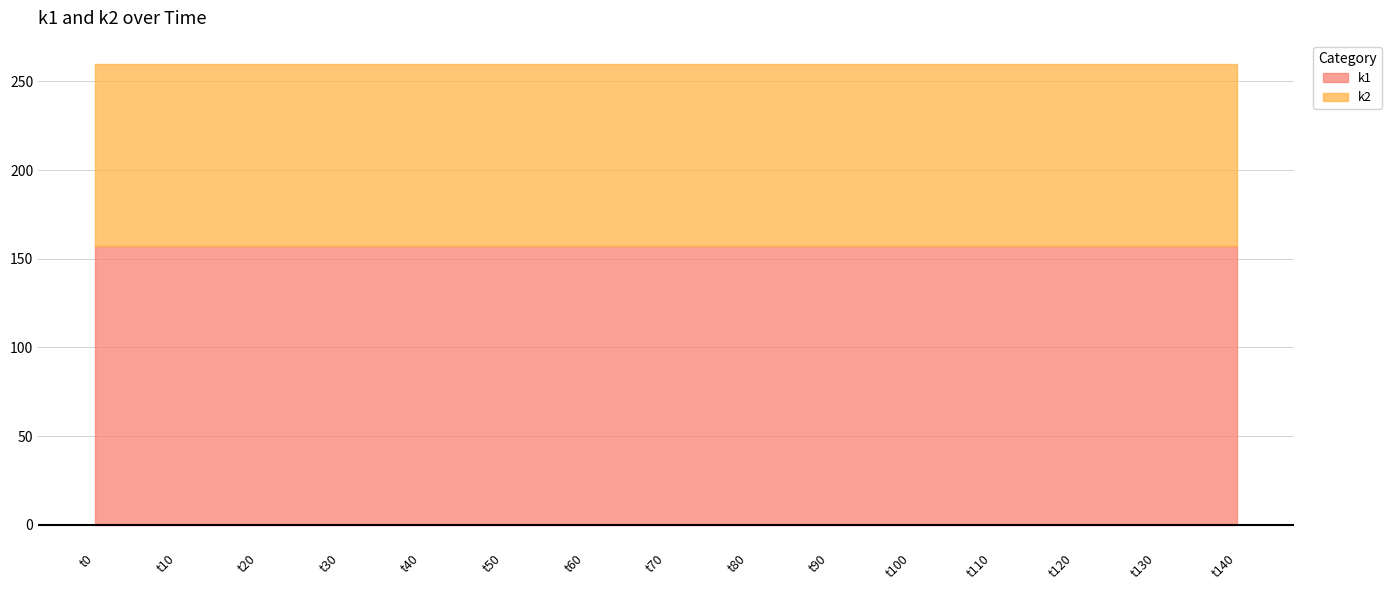

Where is k1 nearest to the value 157?

t0